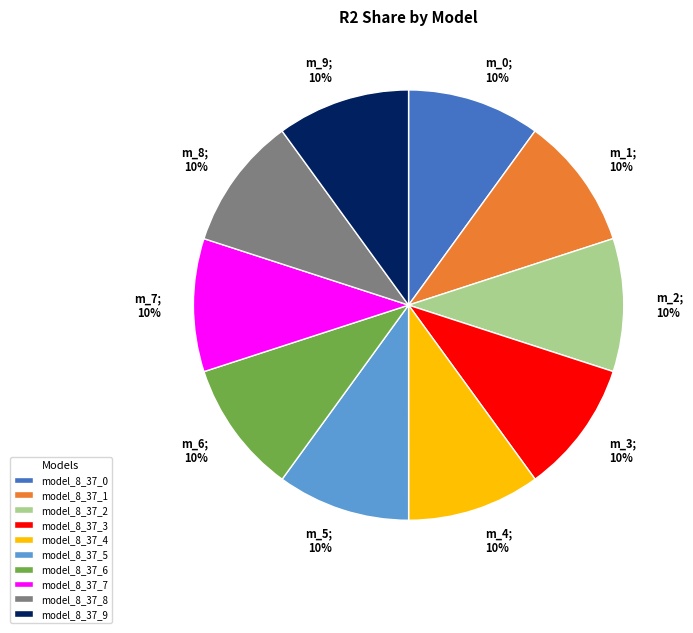

Do model_8_37_5 and model_8_37_6 together represent more than half of the pie?

No